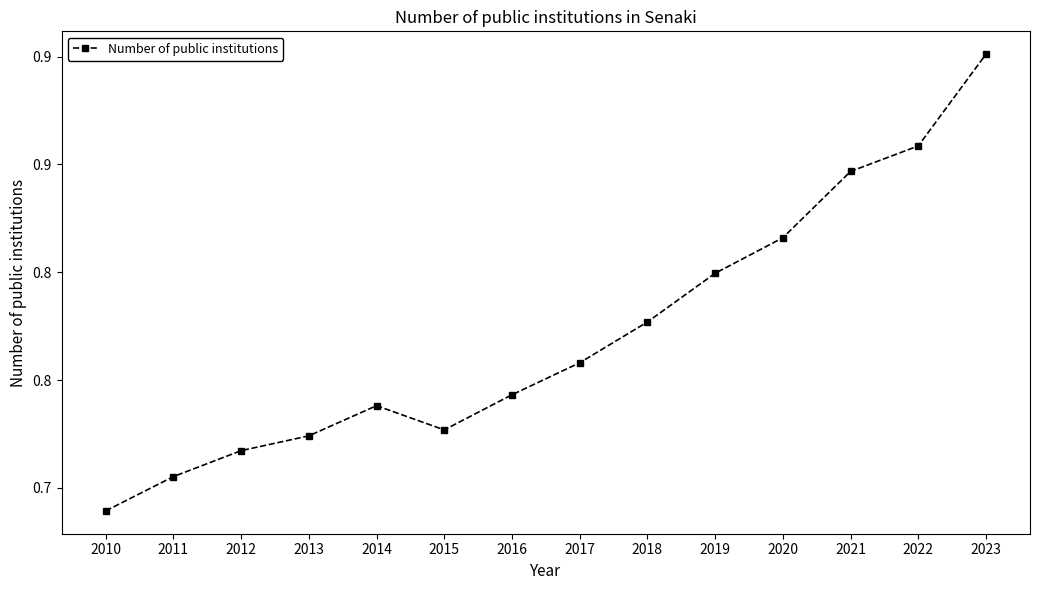

Is this an area chart (filled region under the line)?

No